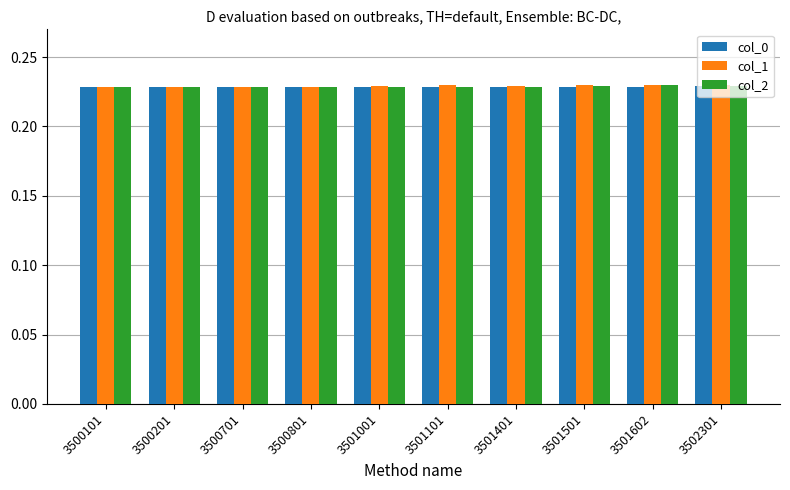

What is the sum of all col_1 values?

2.3